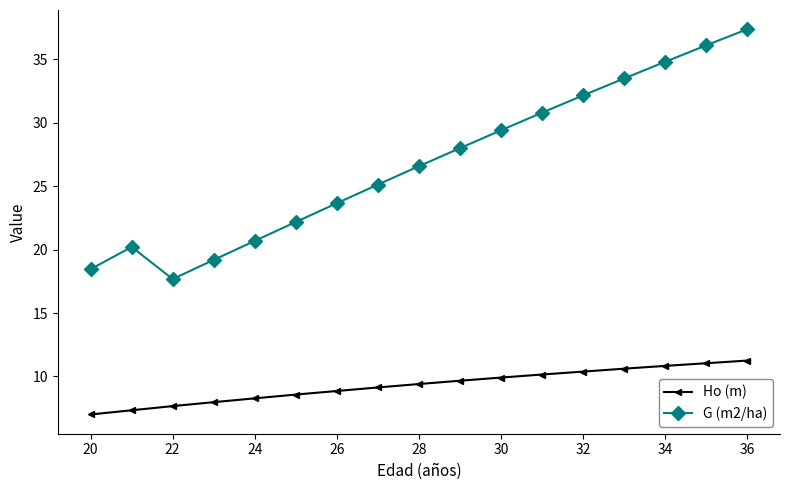

Does the chart have visible grid lines?

No